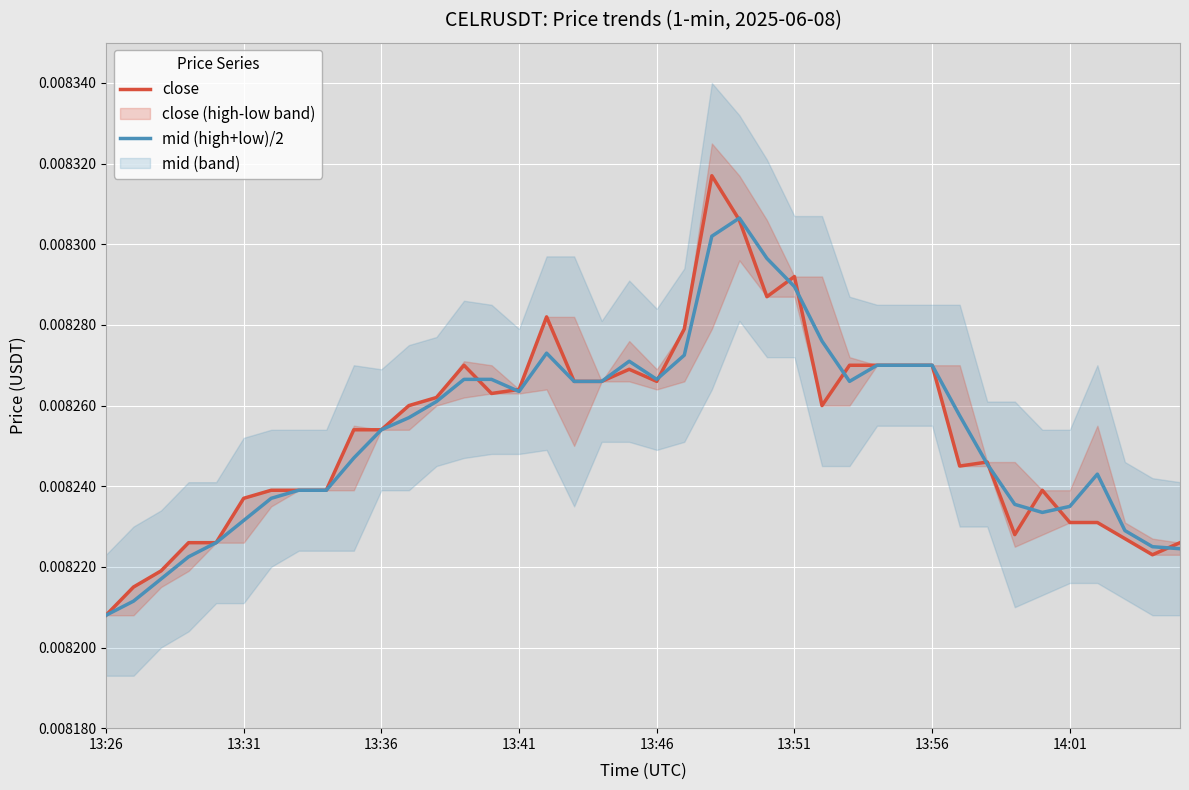

Which series has the largest range (max minus min)?

close